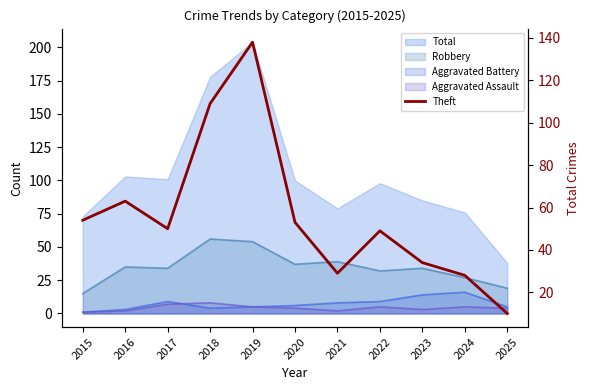

What is the difference between the maximum and minimum values?

128